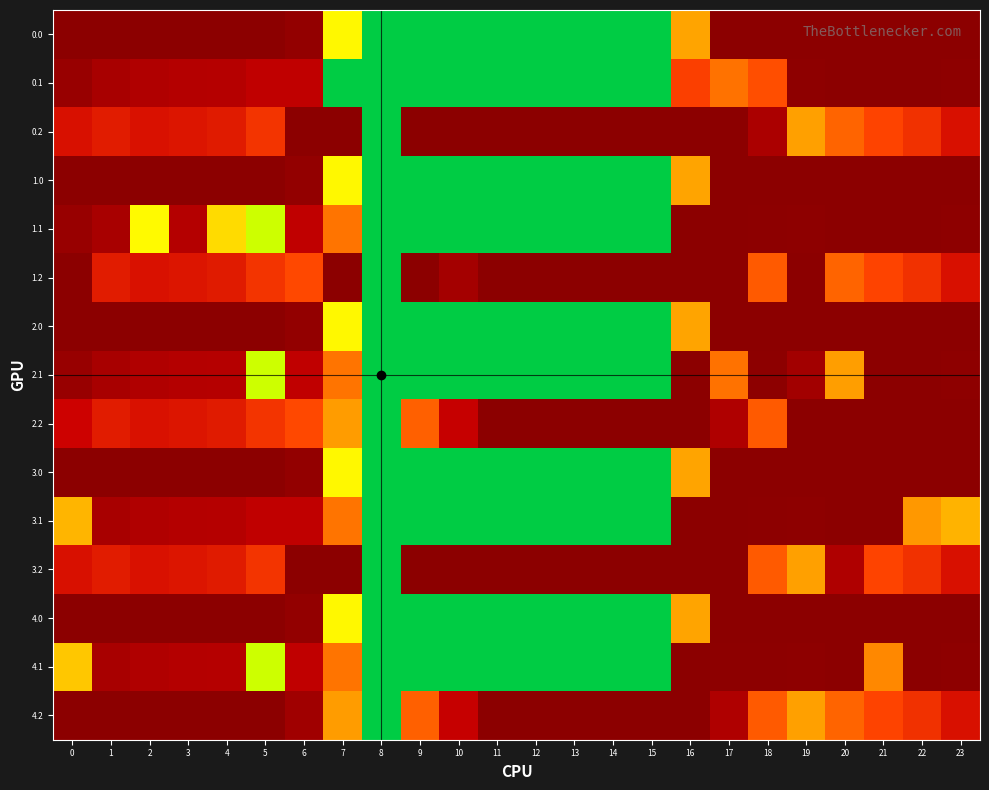

Reading left to right, extract all data points from this chart.

0.0: 0=402.0	1=402.0	2=402.0	3=402.0	4=402.0	5=402.0	6=391.2	7=86.8	8=0.0	9=0.0	10=0.0	11=0.0	12=0.0	13=0.0	14=0.0	15=0.0	16=147.8	17=402.0	18=402.0	19=402.0	20=402.0	21=402.0	22=402.0	23=402.0
0.1: 0=384.6	1=361.1	2=347.9	3=342.7	4=339.6	5=324.9	6=323.7	7=0.0	8=0.0	9=0.0	10=0.0	11=0.0	12=0.0	13=0.0	14=0.0	15=0.0	16=230.8	17=188.3	18=217.8	19=400.2	20=402.0	21=402.0	22=402.0	23=399.4
0.2: 0=287.1	1=272.7	2=285.5	3=281.0	4=274.4	5=244.3	6=402.0	7=402.0	8=0.0	9=402.0	10=402.0	11=402.0	12=402.0	13=402.0	14=402.0	15=402.0	16=402.0	17=402.0	18=357.0	19=150.9	20=199.2	21=226.4	22=247.4	23=287.5
1.0: 0=402.0	1=402.0	2=402.0	3=402.0	4=402.0	5=402.0	6=391.2	7=86.8	8=0.0	9=0.0	10=0.0	11=0.0	12=0.0	13=0.0	14=0.0	15=0.0	16=147.8	17=402.0	18=402.0	19=402.0	20=402.0	21=402.0	22=402.0	23=402.0
1.1: 0=384.6	1=361.1	2=85.9	3=342.7	4=107.7	5=62.9	6=323.7	7=186.9	8=0.0	9=0.0	10=0.0	11=0.0	12=0.0	13=0.0	14=0.0	15=0.0	16=402.0	17=402.0	18=401.8	19=400.2	20=402.0	21=402.0	22=402.0	23=399.4
1.2: 0=402.0	1=272.7	2=285.5	3=281.0	4=274.4	5=244.3	6=222.2	7=402.0	8=0.0	9=402.0	10=365.9	11=402.0	12=402.0	13=402.0	14=402.0	15=402.0	16=402.0	17=402.0	18=206.9	19=402.0	20=199.2	21=226.4	22=247.4	23=287.5
2.0: 0=402.0	1=402.0	2=402.0	3=402.0	4=402.0	5=402.0	6=391.2	7=86.8	8=0.0	9=0.0	10=0.0	11=0.0	12=0.0	13=0.0	14=0.0	15=0.0	16=147.8	17=402.0	18=402.0	19=402.0	20=402.0	21=402.0	22=402.0	23=402.0
2.1: 0=384.6	1=361.1	2=347.9	3=342.7	4=339.6	5=62.9	6=323.7	7=186.9	8=0.0	9=0.0	10=0.0	11=0.0	12=0.0	13=0.0	14=0.0	15=0.0	16=402.0	17=188.3	18=401.8	19=369.5	20=152.5	21=402.0	22=402.0	23=399.4
2.2: 0=305.1	1=272.7	2=285.5	3=281.0	4=274.4	5=244.3	6=222.2	7=154.5	8=0.0	9=203.0	10=314.2	11=402.0	12=402.0	13=402.0	14=402.0	15=402.0	16=402.0	17=349.6	18=206.9	19=402.0	20=402.0	21=402.0	22=402.0	23=402.0
3.0: 0=402.0	1=402.0	2=402.0	3=402.0	4=402.0	5=402.0	6=391.2	7=86.8	8=0.0	9=0.0	10=0.0	11=0.0	12=0.0	13=0.0	14=0.0	15=0.0	16=147.8	17=402.0	18=402.0	19=402.0	20=402.0	21=402.0	22=402.0	23=402.0
3.1: 0=134.8	1=361.1	2=347.9	3=342.7	4=339.6	5=324.9	6=323.7	7=186.9	8=0.0	9=0.0	10=0.0	11=0.0	12=0.0	13=0.0	14=0.0	15=0.0	16=402.0	17=402.0	18=401.8	19=400.2	20=402.0	21=402.0	22=157.9	23=137.4
3.2: 0=287.1	1=272.7	2=285.5	3=281.0	4=274.4	5=244.3	6=402.0	7=402.0	8=0.0	9=402.0	10=402.0	11=402.0	12=402.0	13=402.0	14=402.0	15=402.0	16=402.0	17=402.0	18=206.9	19=150.9	20=349.3	21=226.4	22=247.4	23=287.5
4.0: 0=402.0	1=402.0	2=402.0	3=402.0	4=402.0	5=402.0	6=391.2	7=86.8	8=0.0	9=0.0	10=0.0	11=0.0	12=0.0	13=0.0	14=0.0	15=0.0	16=147.8	17=402.0	18=402.0	19=402.0	20=402.0	21=402.0	22=402.0	23=402.0
4.1: 0=122.6	1=361.1	2=347.9	3=342.7	4=339.6	5=62.9	6=323.7	7=186.9	8=0.0	9=0.0	10=0.0	11=0.0	12=0.0	13=0.0	14=0.0	15=0.0	16=402.0	17=401.7	18=401.8	19=400.2	20=402.0	21=170.4	22=402.0	23=399.4
4.2: 0=402.0	1=402.0	2=402.0	3=402.0	4=402.0	5=402.0	6=371.9	7=154.5	8=0.0	9=203.0	10=314.2	11=402.0	12=402.0	13=402.0	14=402.0	15=402.0	16=402.0	17=349.6	18=206.9	19=150.9	20=199.2	21=226.4	22=247.4	23=287.5